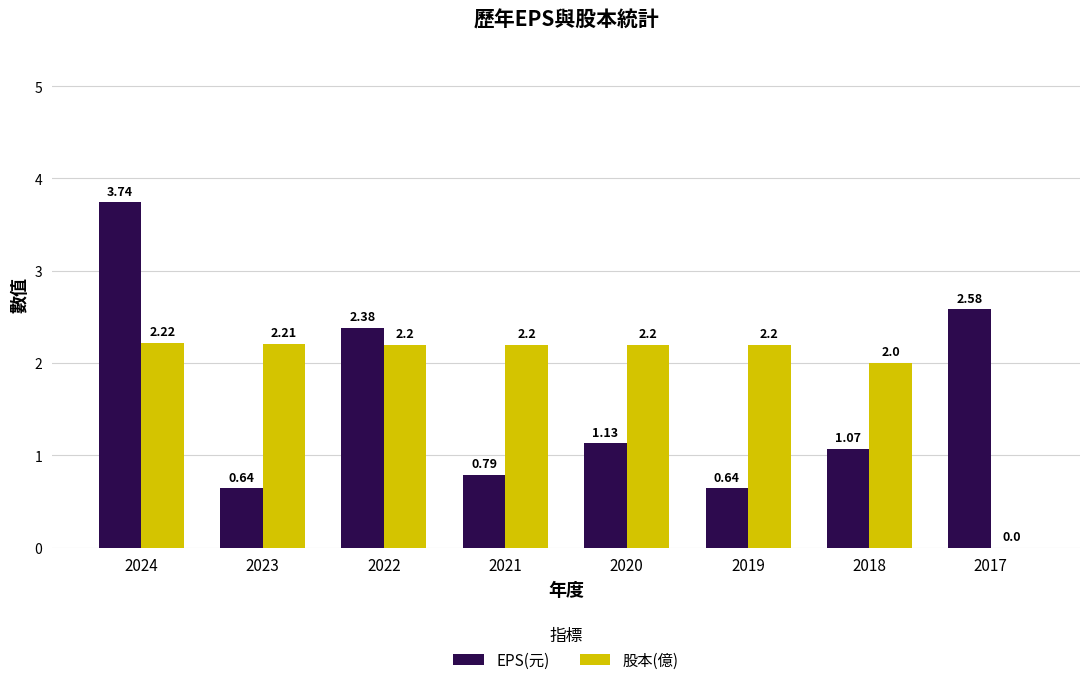

Which series has the largest total across all categories?

股本(億)